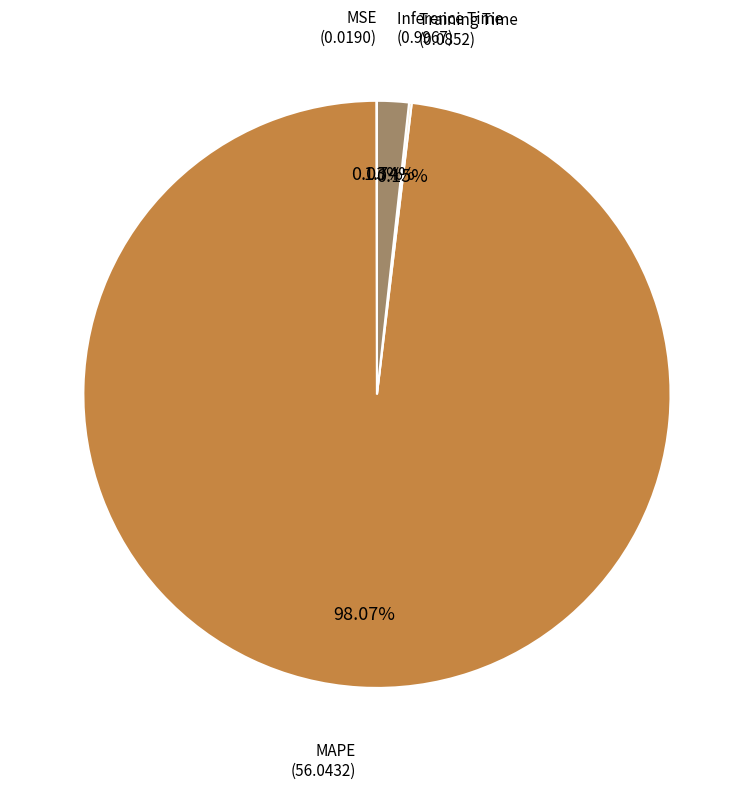

Is there a majority slice in this chart?

Yes